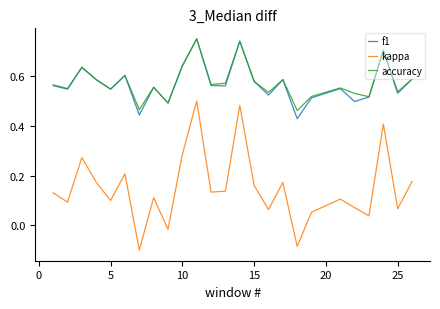

Which series has the largest range (max minus min)?

kappa